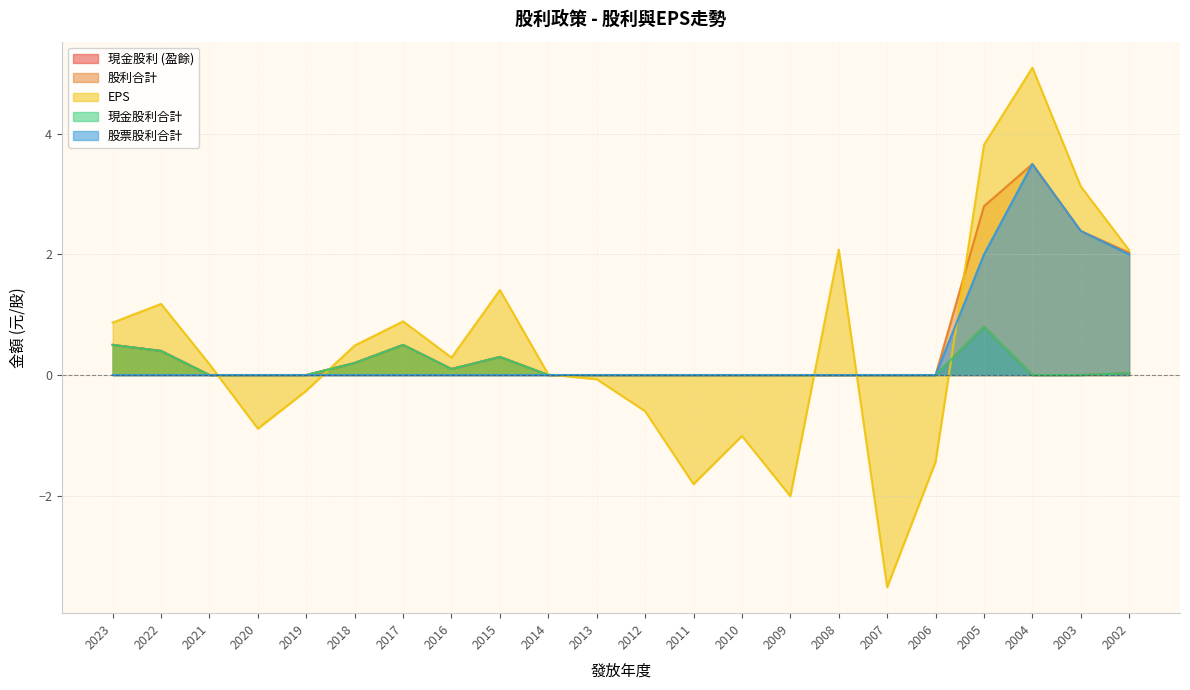

True or false: 股票股利合計 and 股利合計 intersect in this chart.

False